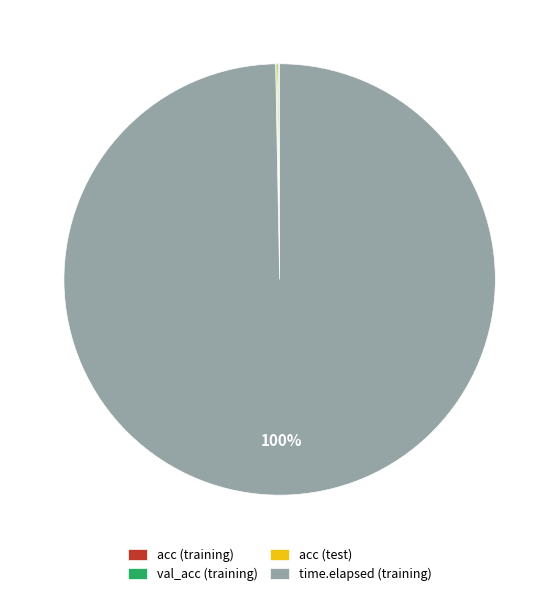

To the nearest percent, what portion does time.elapsed (training) represent?

100%